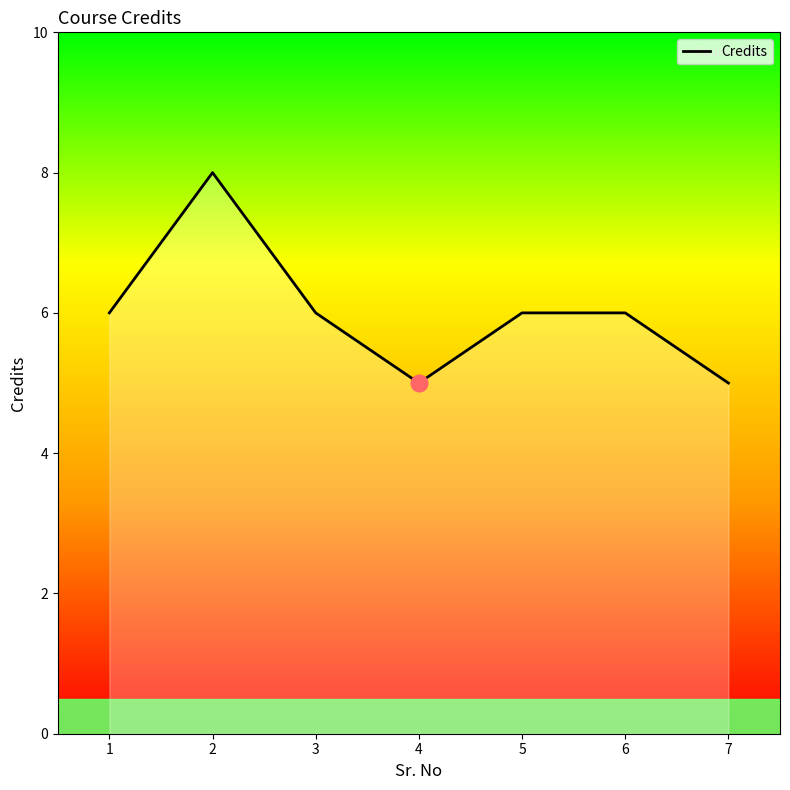

How many values are between 5 and 6?

6